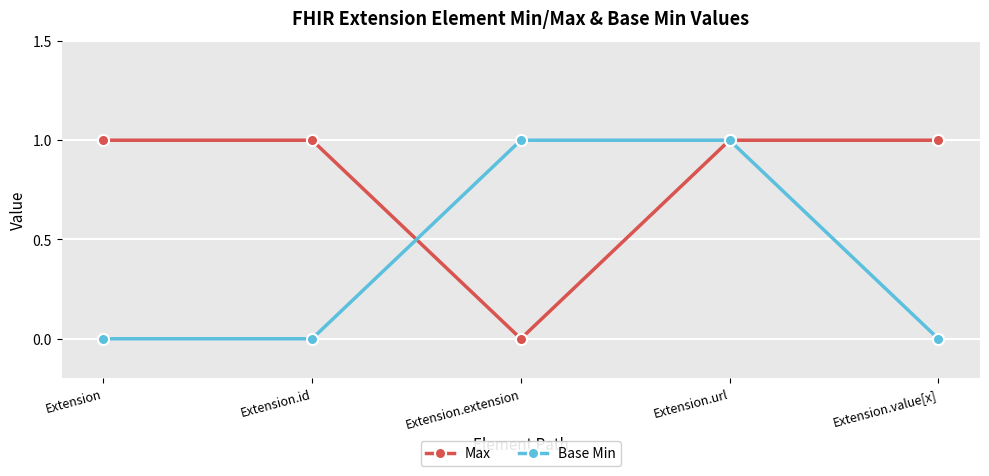

True or false: Base Min has a value of 1 at Extension.url.

True